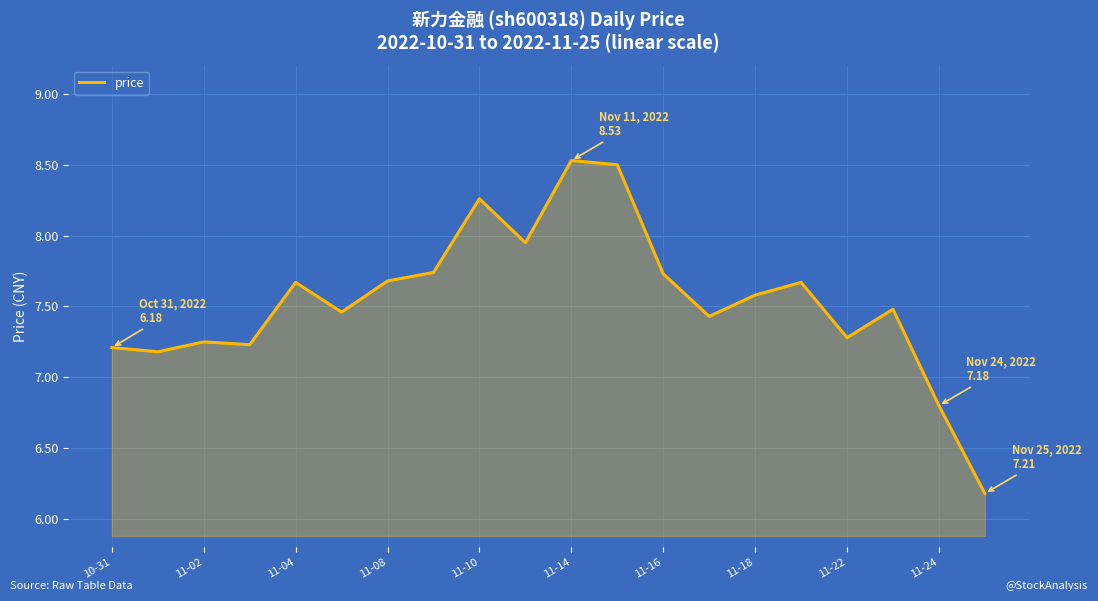

What is the smallest value displayed?

6.2